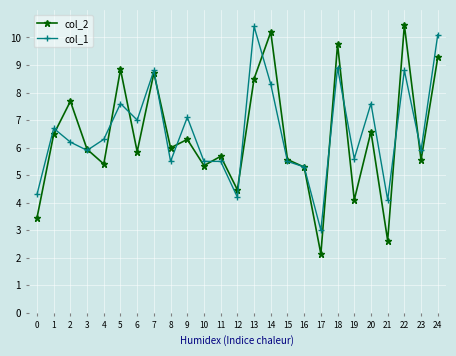

What is the total value across all series at 7?

17.5